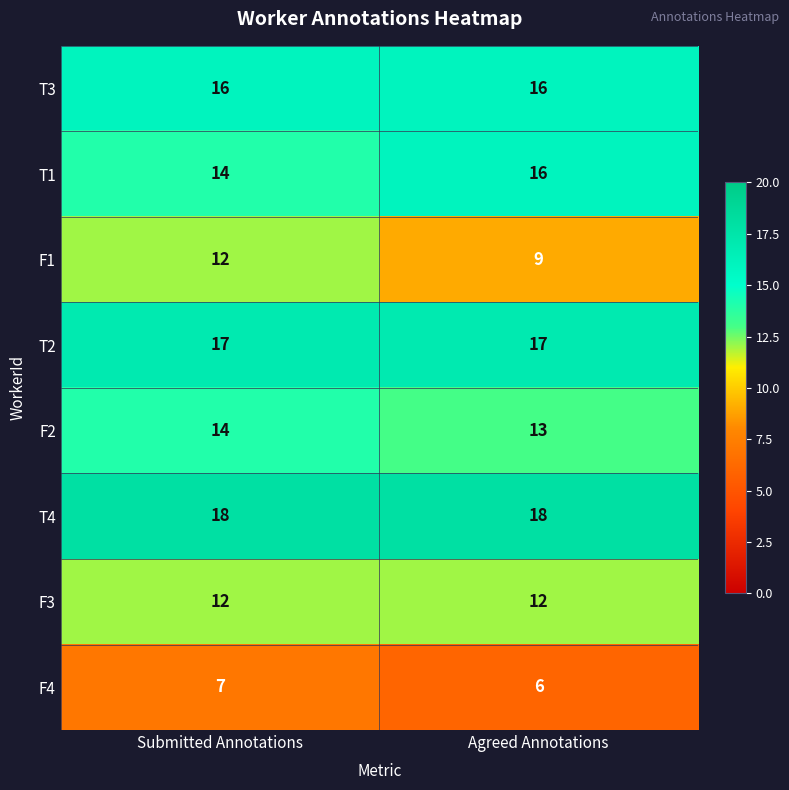

At which category is the sum across all series the highest?

Submitted Annotations